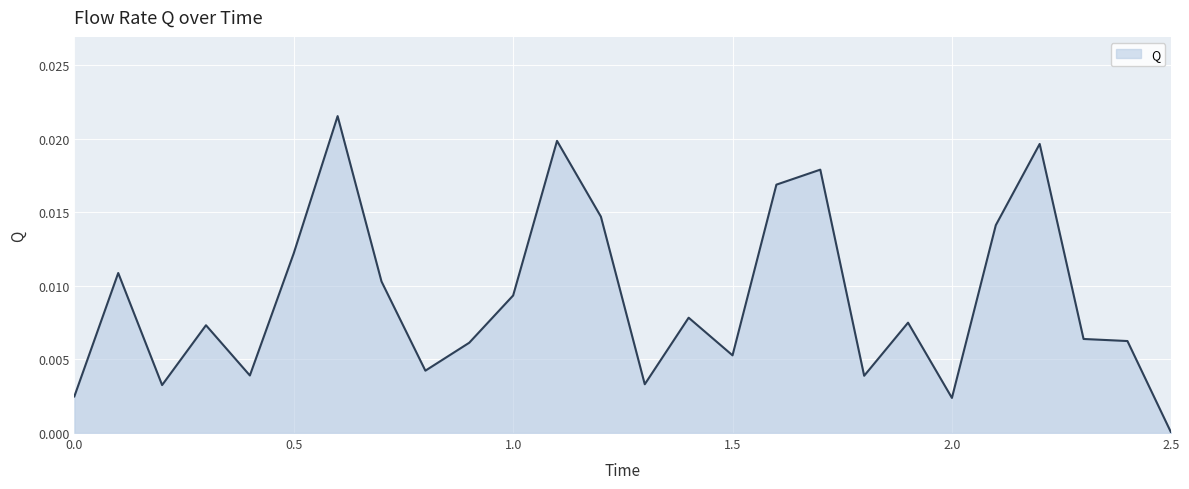

Does the chart display data point markers on the line(s)?

No